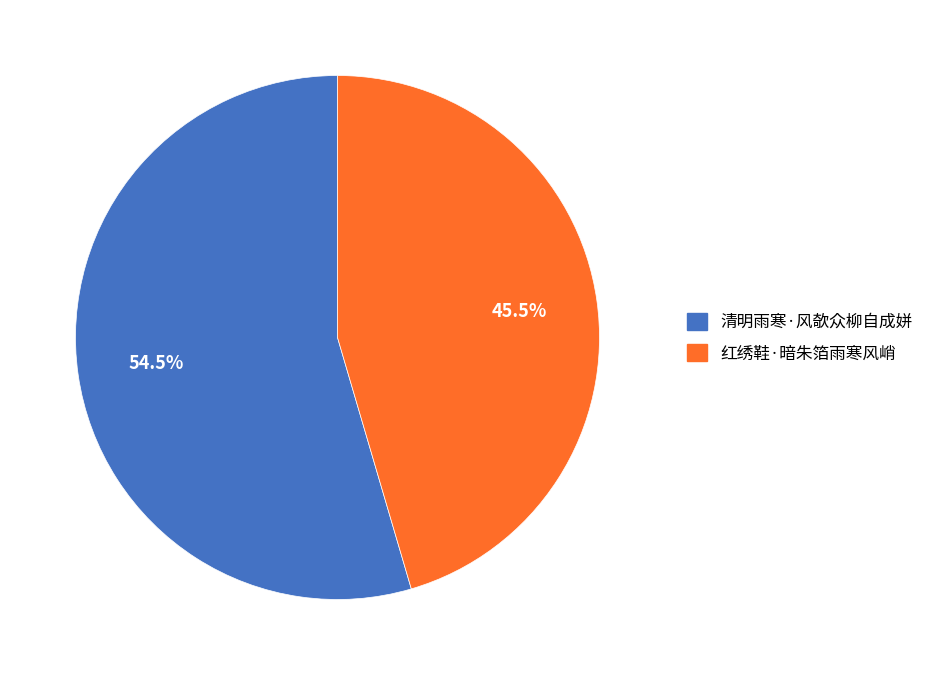

Approximately how many times larger is the value at 红绣鞋·暗朱箔雨寒风峭 compared to 清明雨寒·风欹众柳自成姘?

0.8